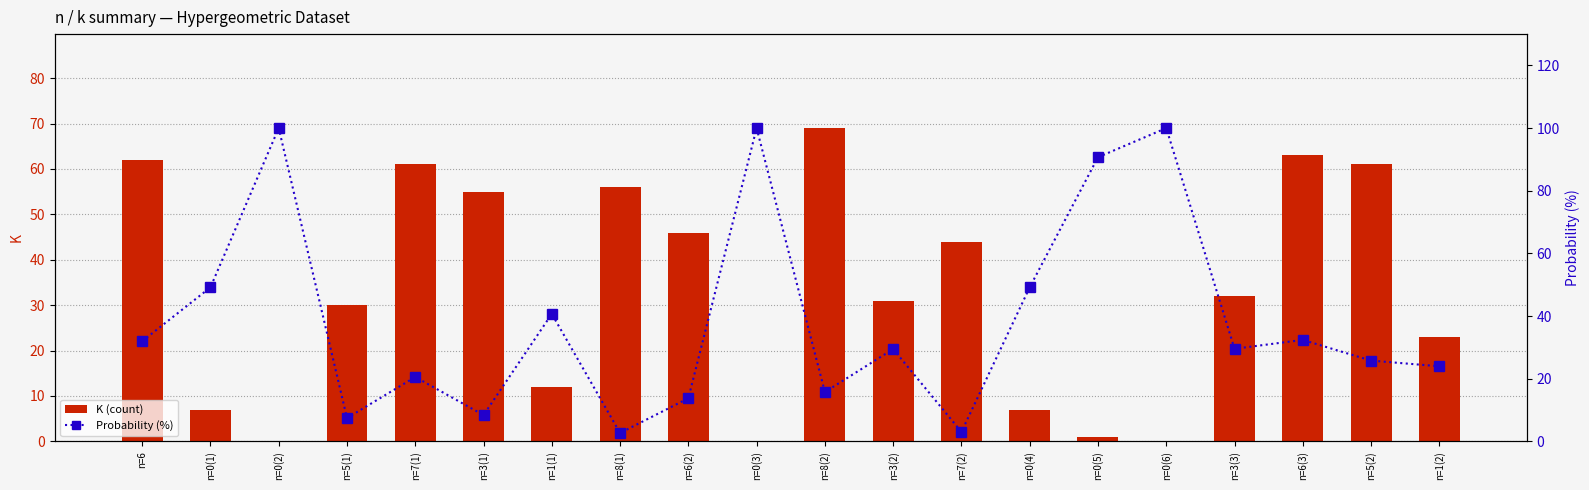

At which label does K (count) reach its peak?

n=8(2)